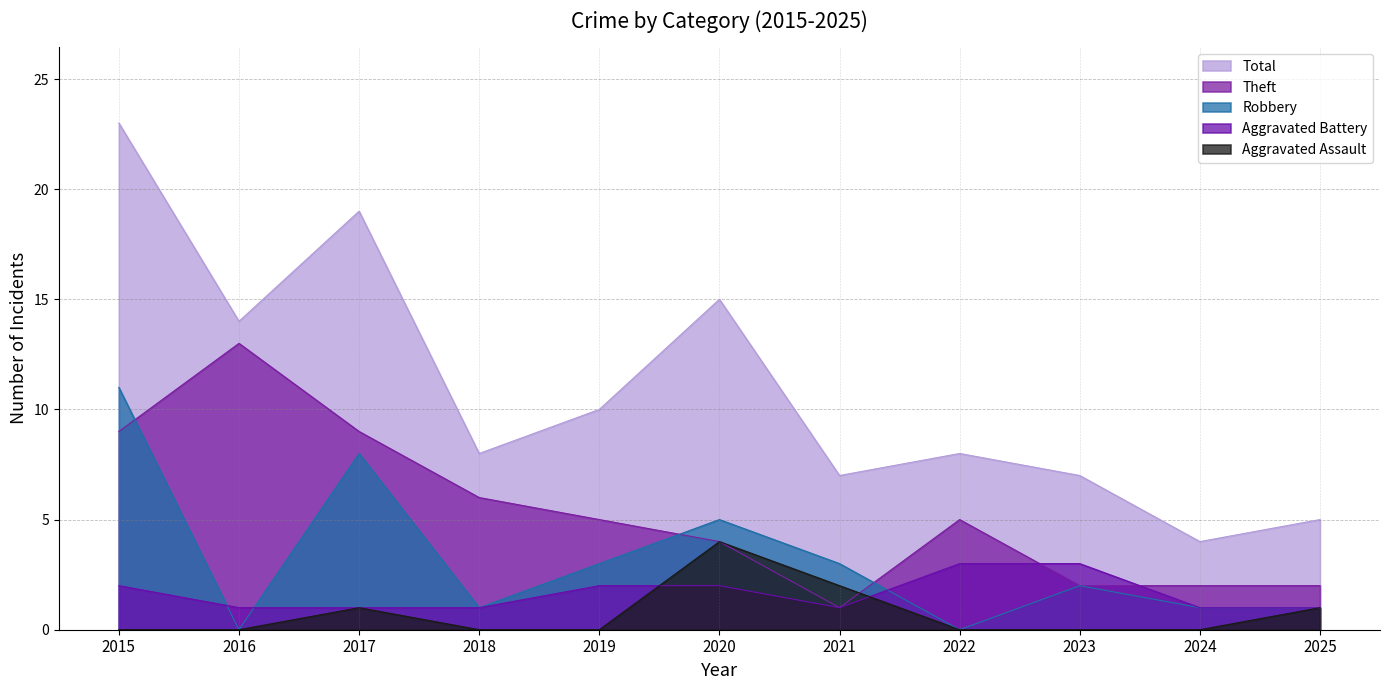

What is the sum of the Total values at 2025 and 2016?

19